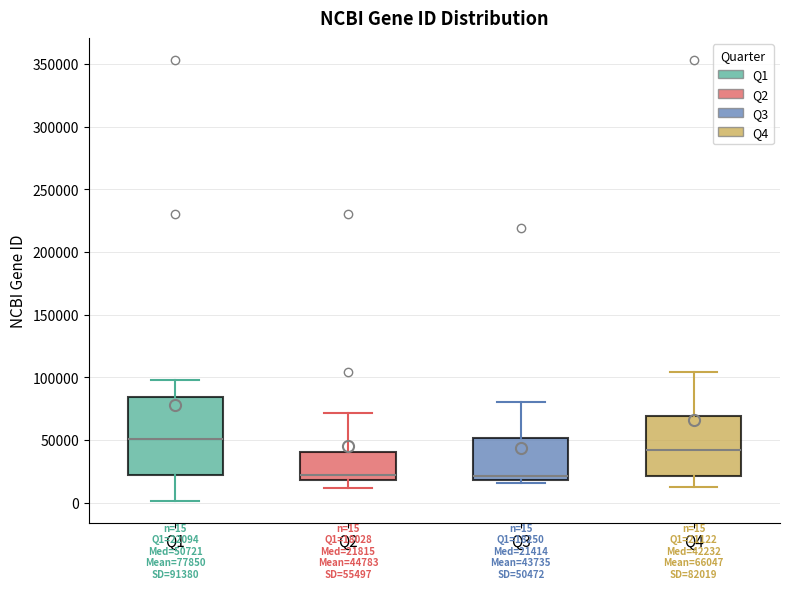

Which box has the highest median line?

Q1